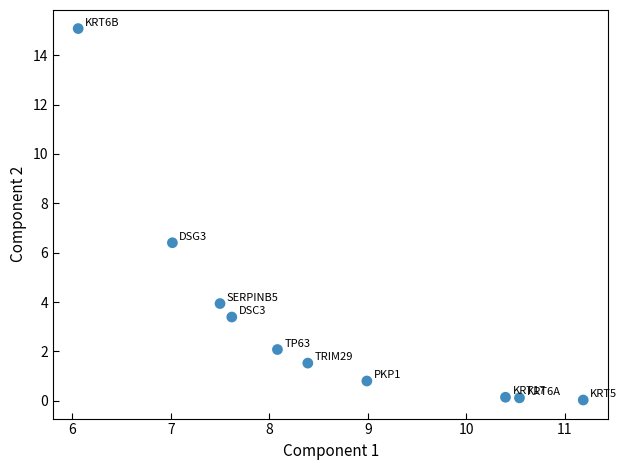

What is the average X value?

8.6